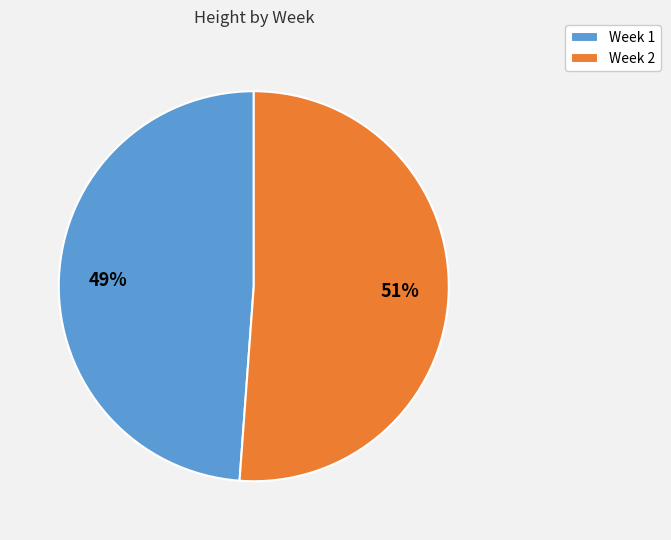

Which slice is the smallest?

Week 1